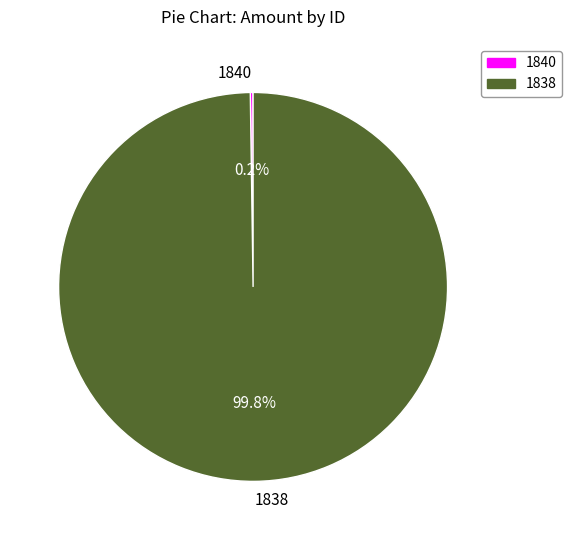

Does any single category account for the majority?

Yes